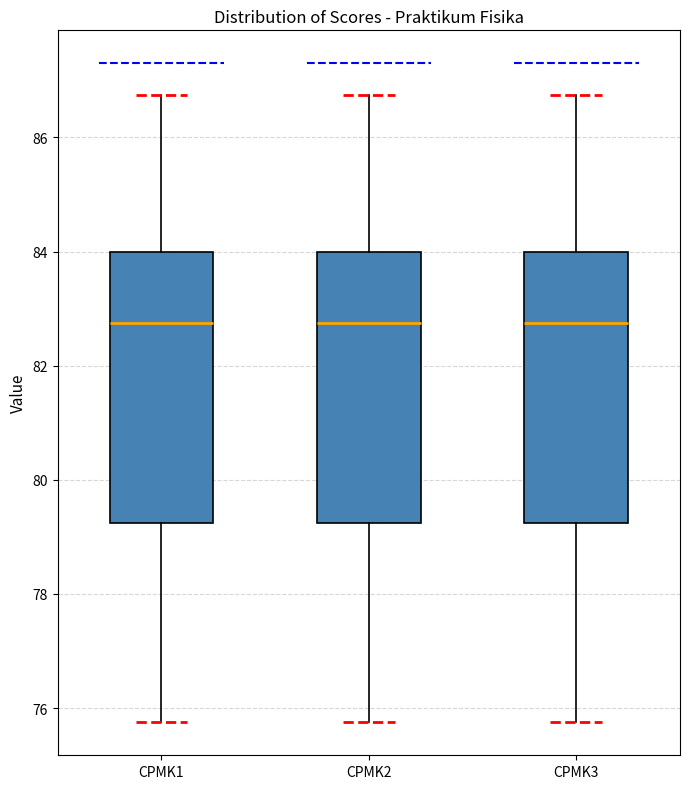

Reading left to right, transcribe this box plot: for each box, give where its median line is, the range the box spans, and where its two whiskers end, as read against the y-axis. The values are not printed on the chart, so give them approximately, as read against the axis.

CPMK1: median 82.8, box 79.2 to 84.0, whiskers 75.8 to 86.8
CPMK2: median 82.8, box 79.2 to 84.0, whiskers 75.8 to 86.8
CPMK3: median 82.8, box 79.2 to 84.0, whiskers 75.8 to 86.8